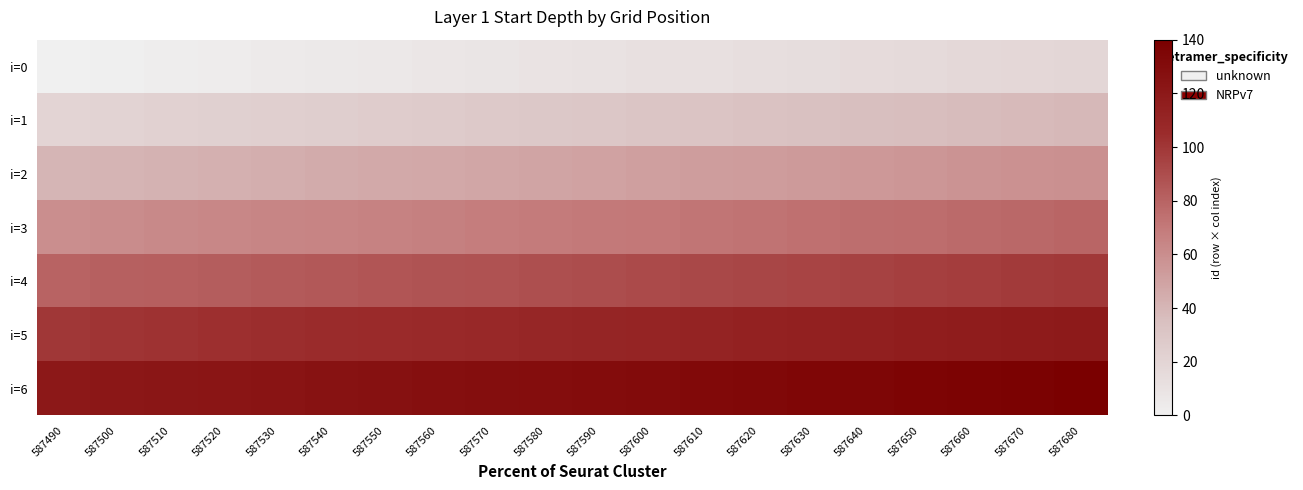

Which series has the largest total across all categories?

i=6